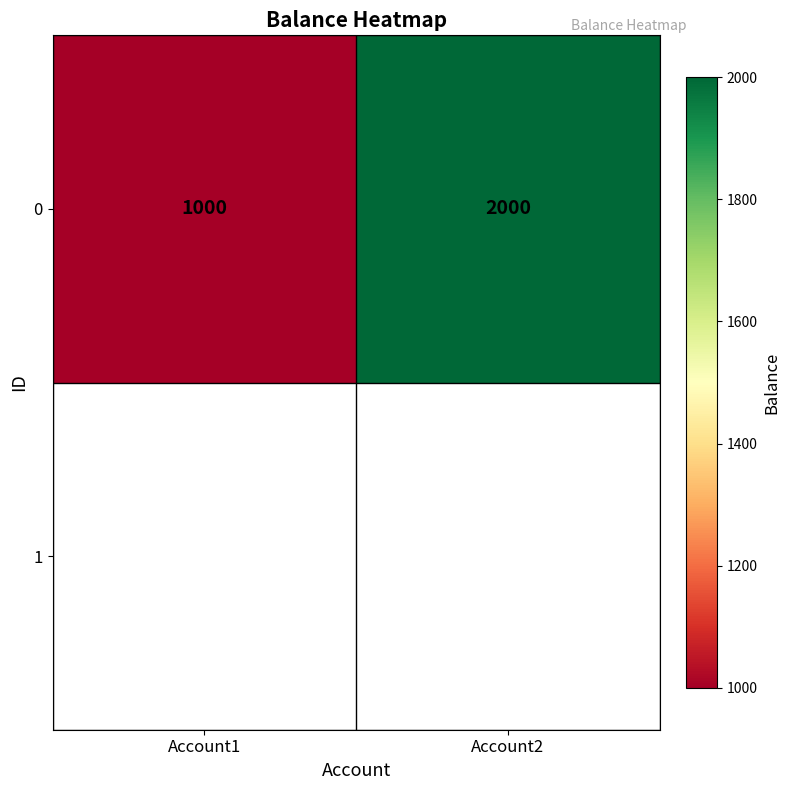

The chart shows a value of 1000 at Account1. True or false?

True